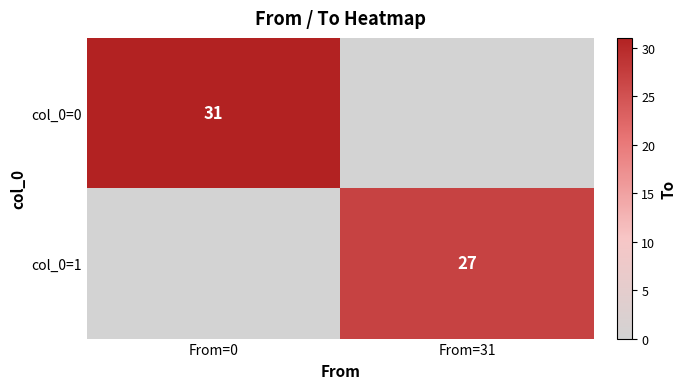

The col_0=0 series shows 21 at From=0. True or false?

False